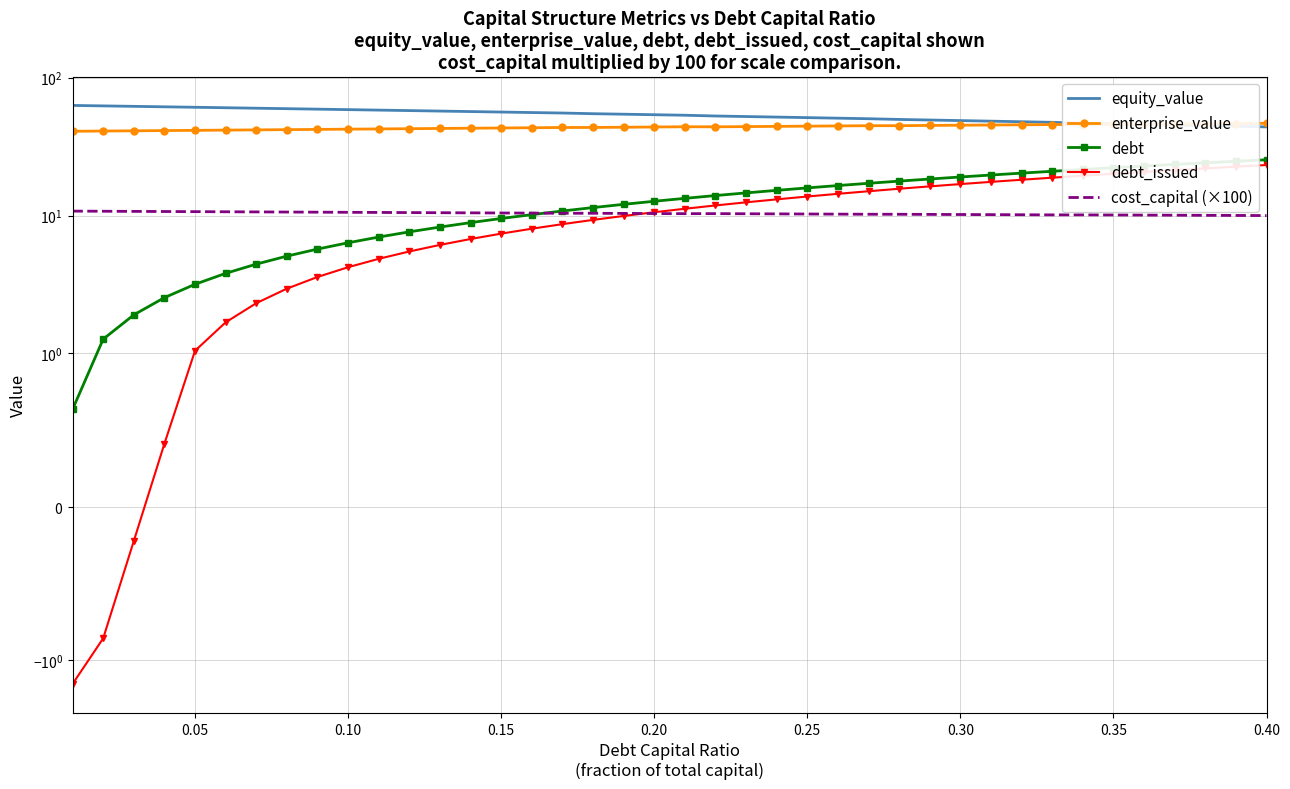

What is the minimum value shown in the chart?

-1.5